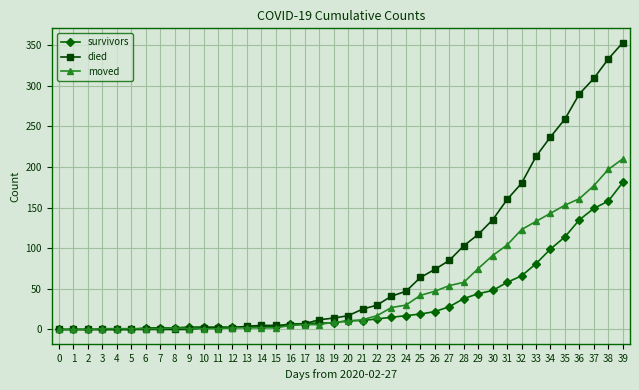

The died series shows 25 at 21. True or false?

True